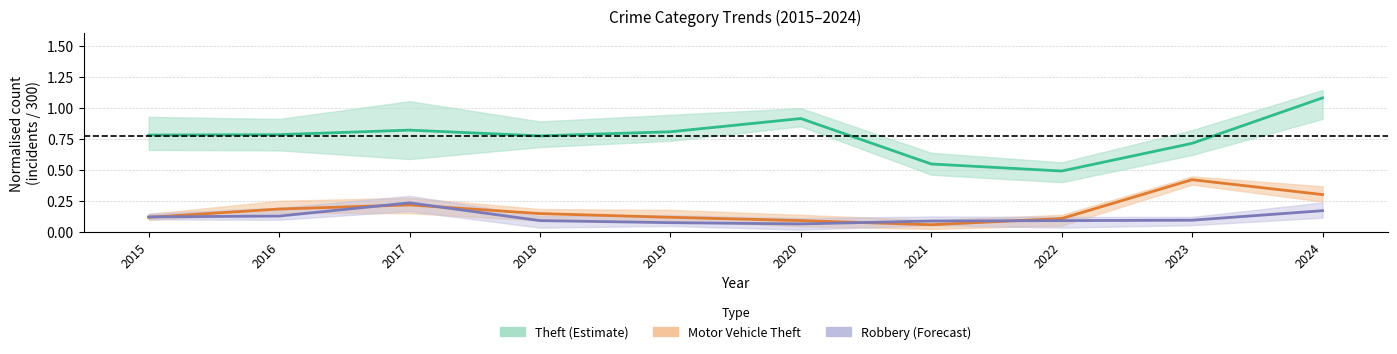

How many lines are shown in the chart?

3